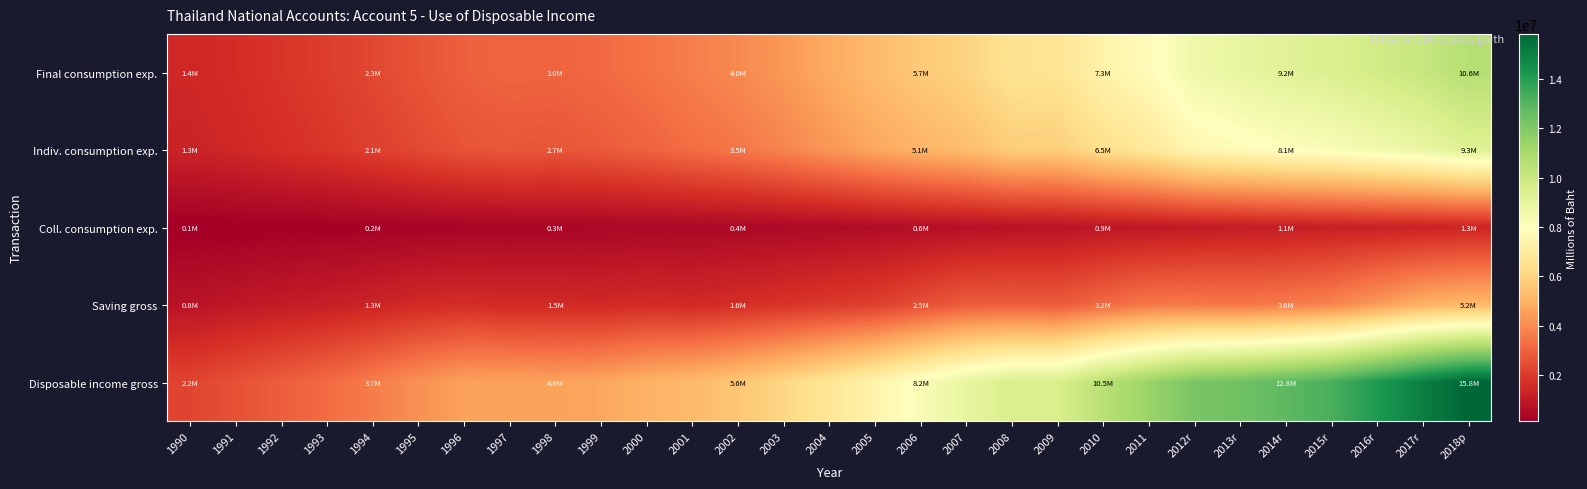

What is the total value across all series at 1994?

9654311